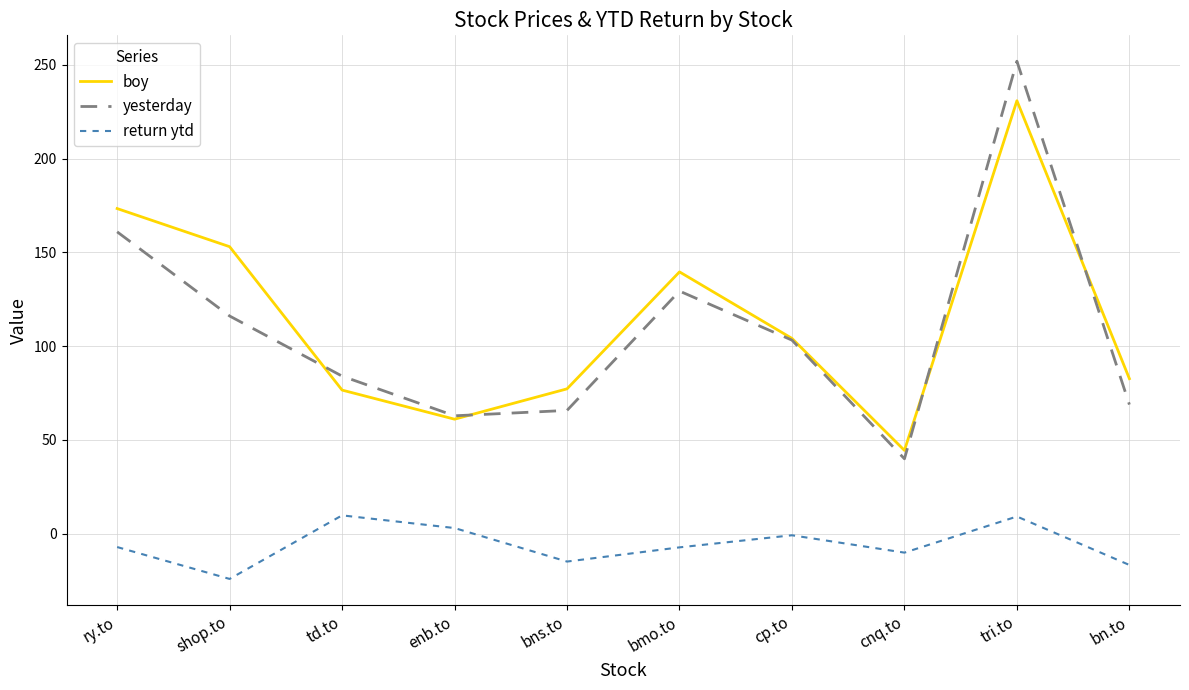

True or false: yesterday and return ytd intersect in this chart.

False